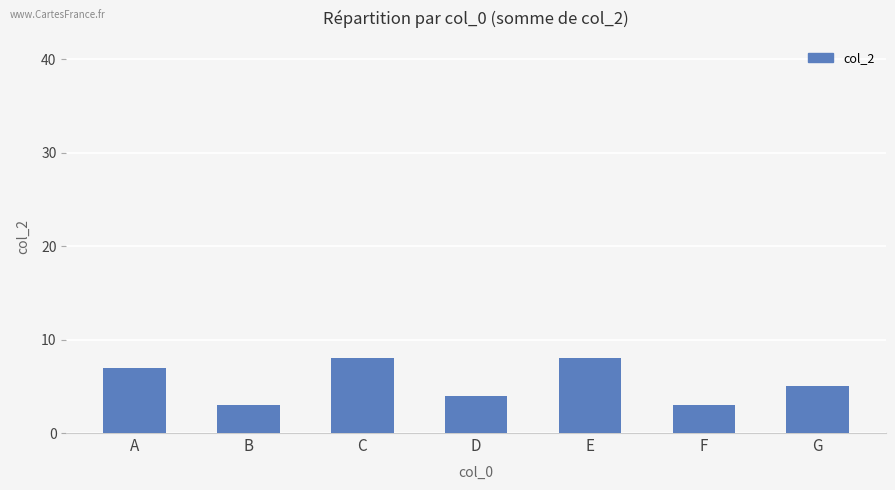

Between D and C, which is larger?

C